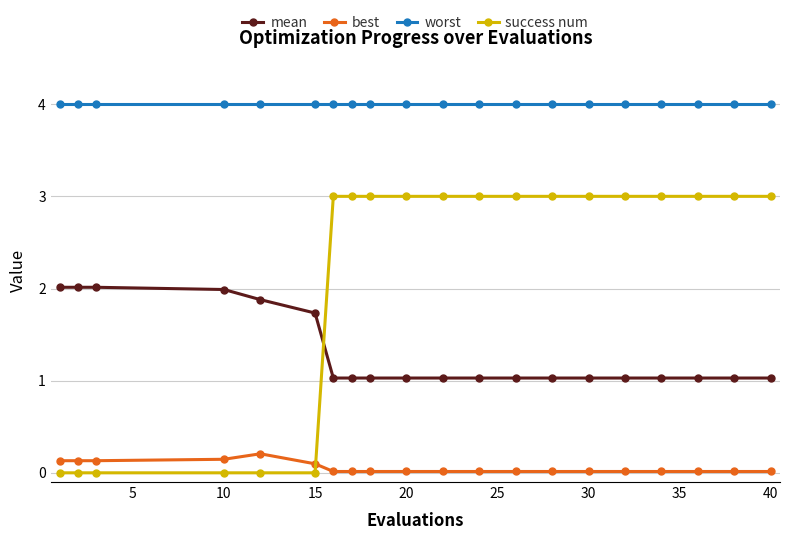

Rank the series by their maximum value, from highest to lowest.

worst, success num, mean, best